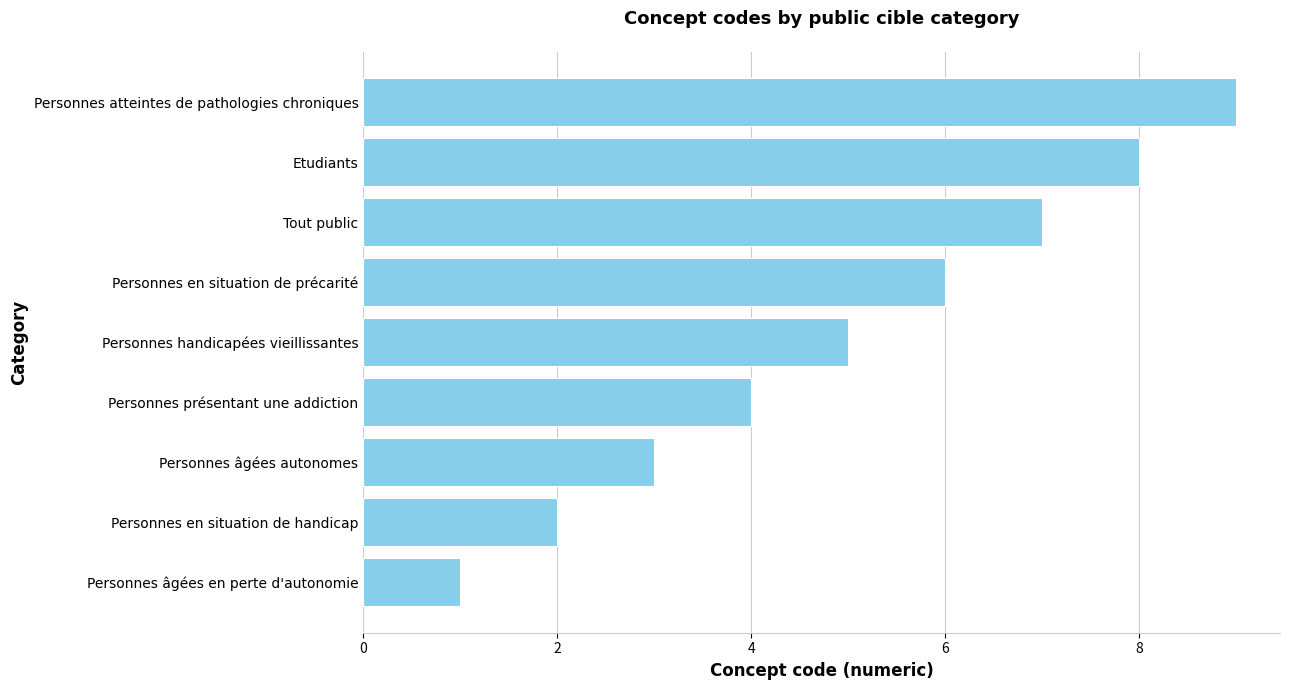

Are the bars horizontal?

Yes